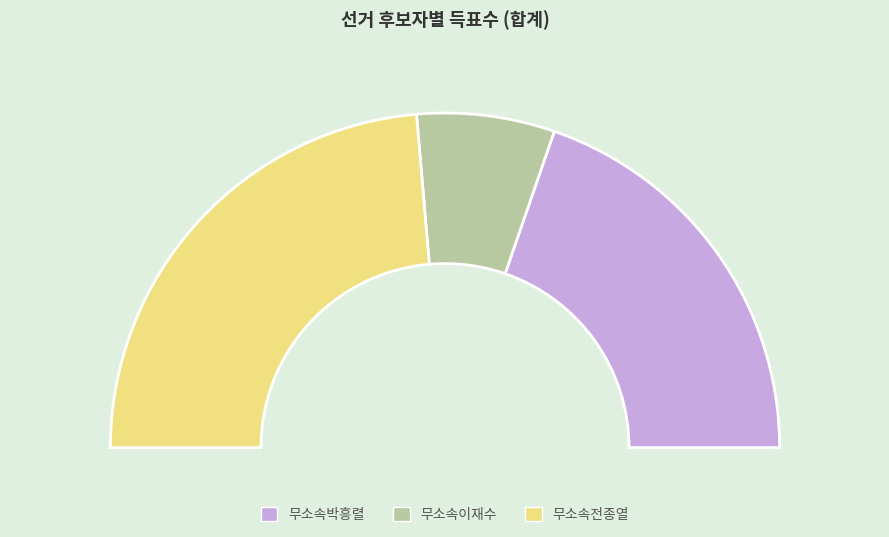

To the nearest percent, what portion does 무소속이재수 represent?

13%